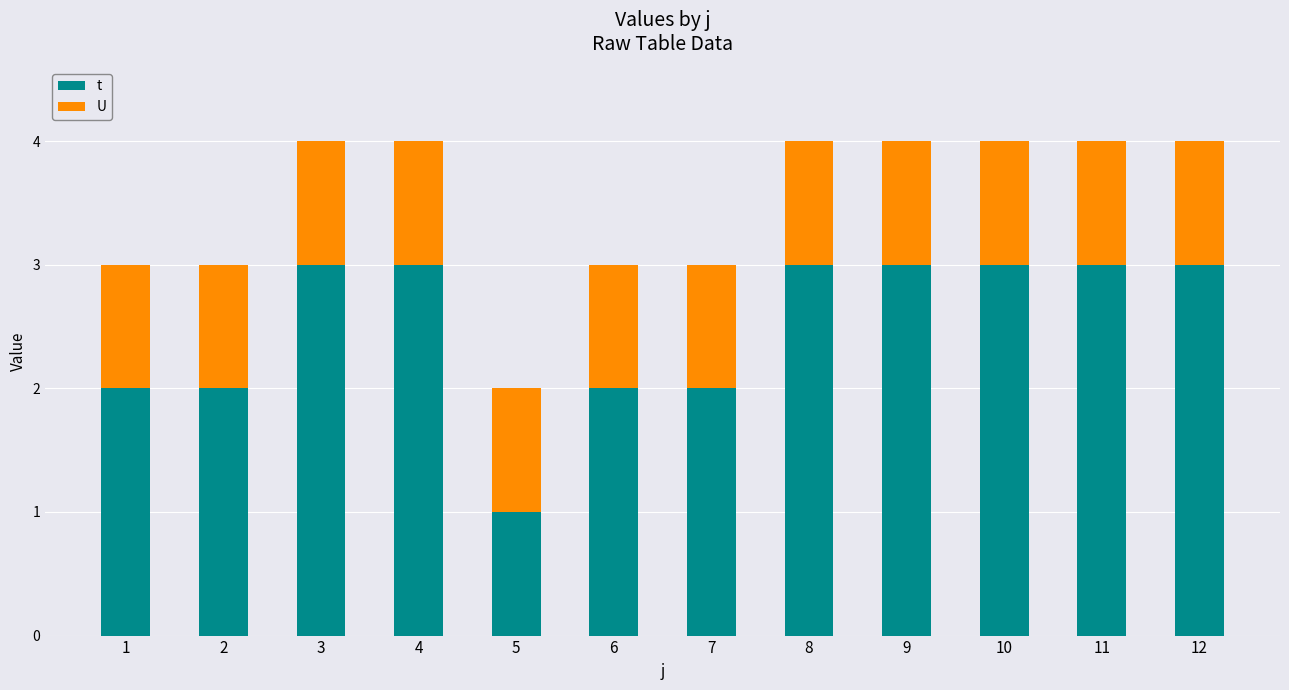

At which label does t reach its minimum?

5